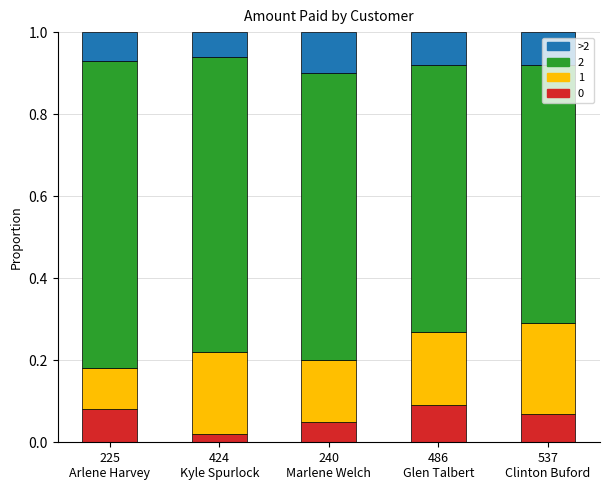

At how many categories does at least one series exceed 0?

5